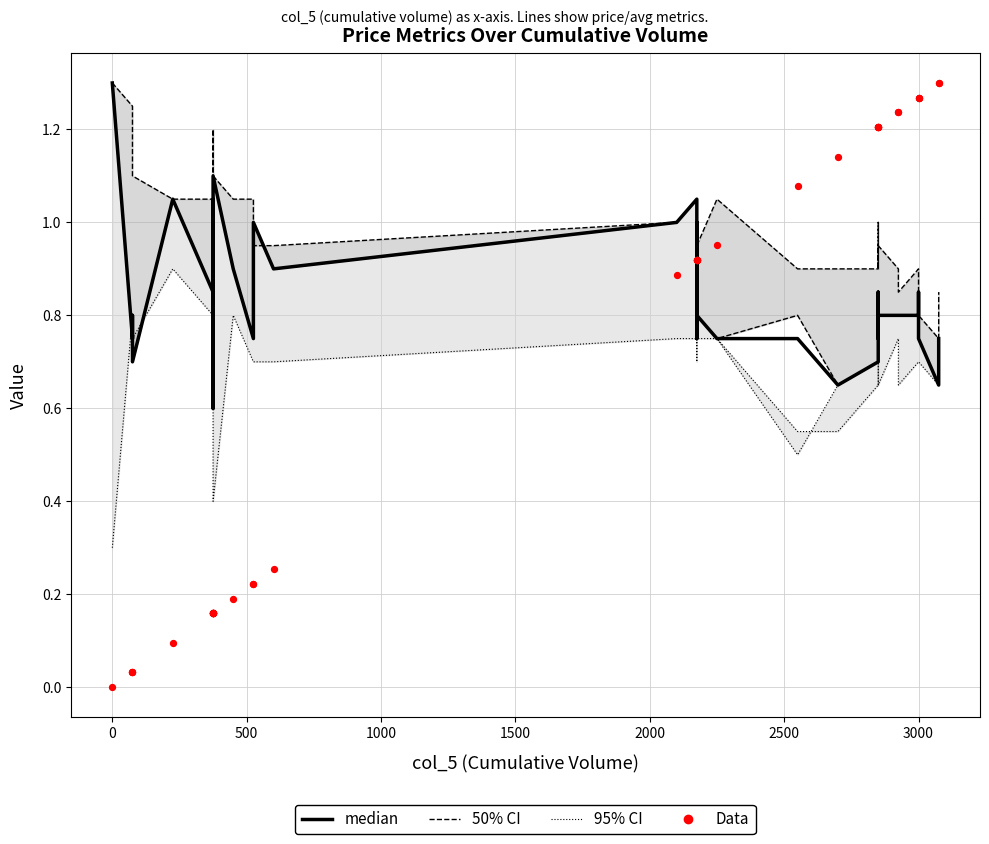

What is the total value across all series at 3000?

3.7